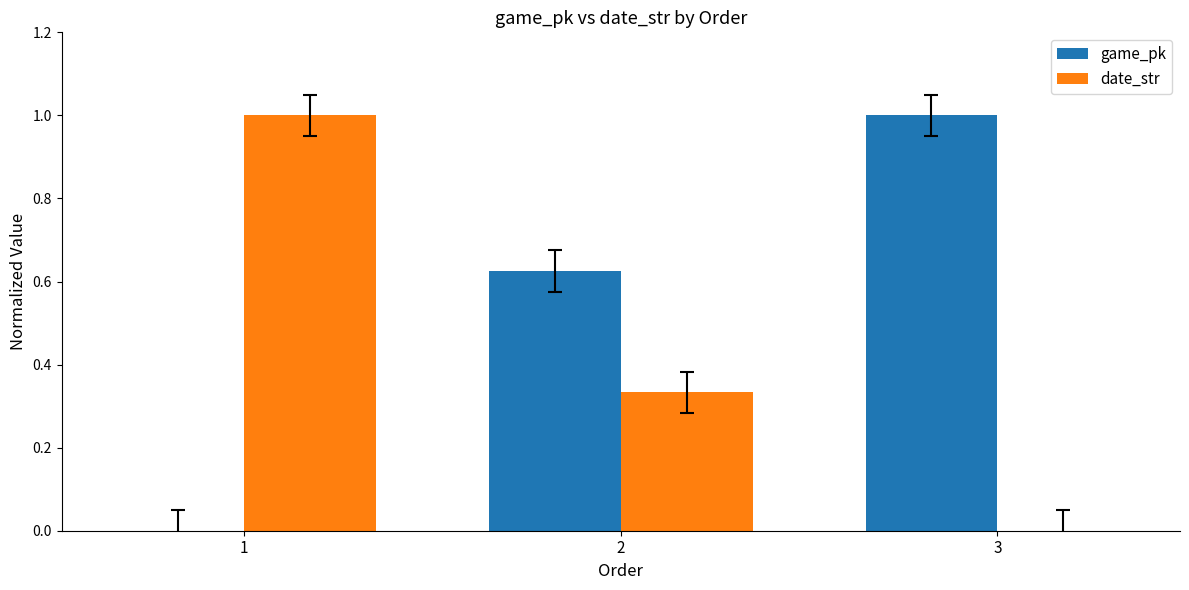

How many values in the date_str series exceed 0?

2